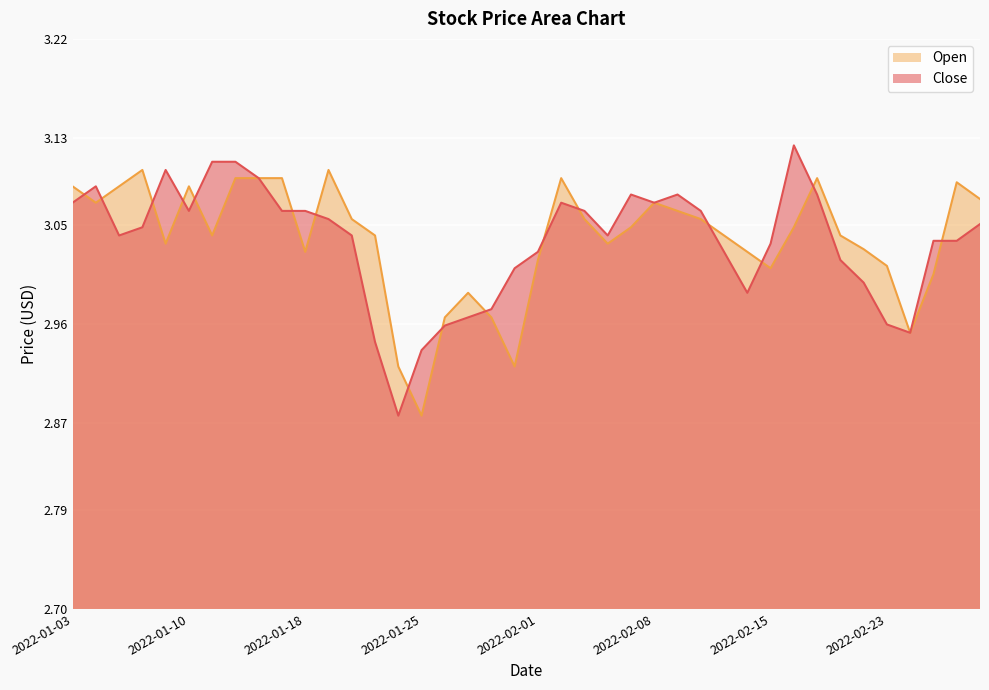

List the series in order of their overall mean, highest first.

Open, Close